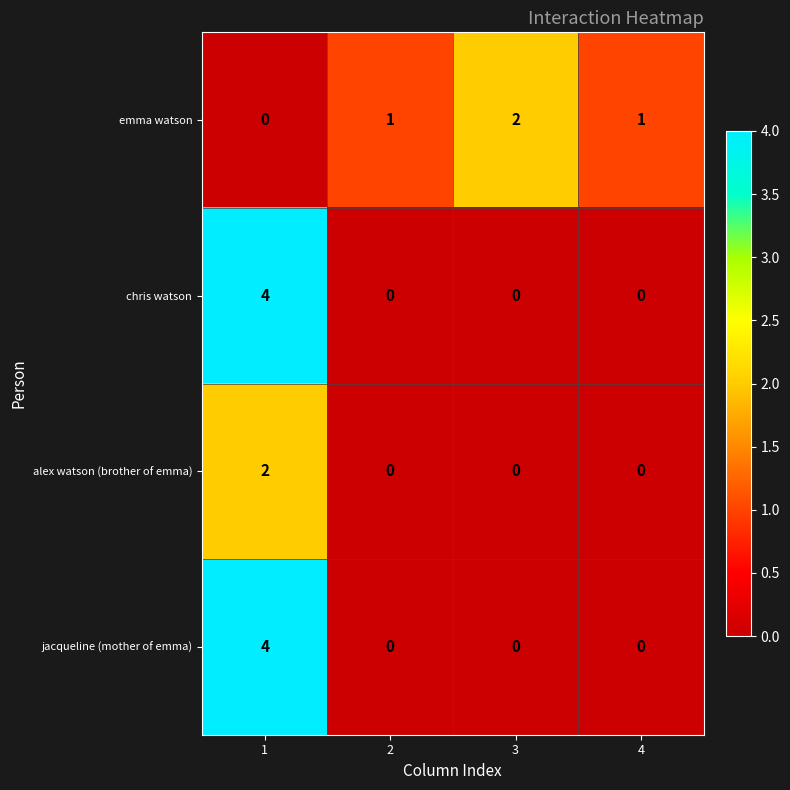

What is the spread (max minus min) of values at 1?

4